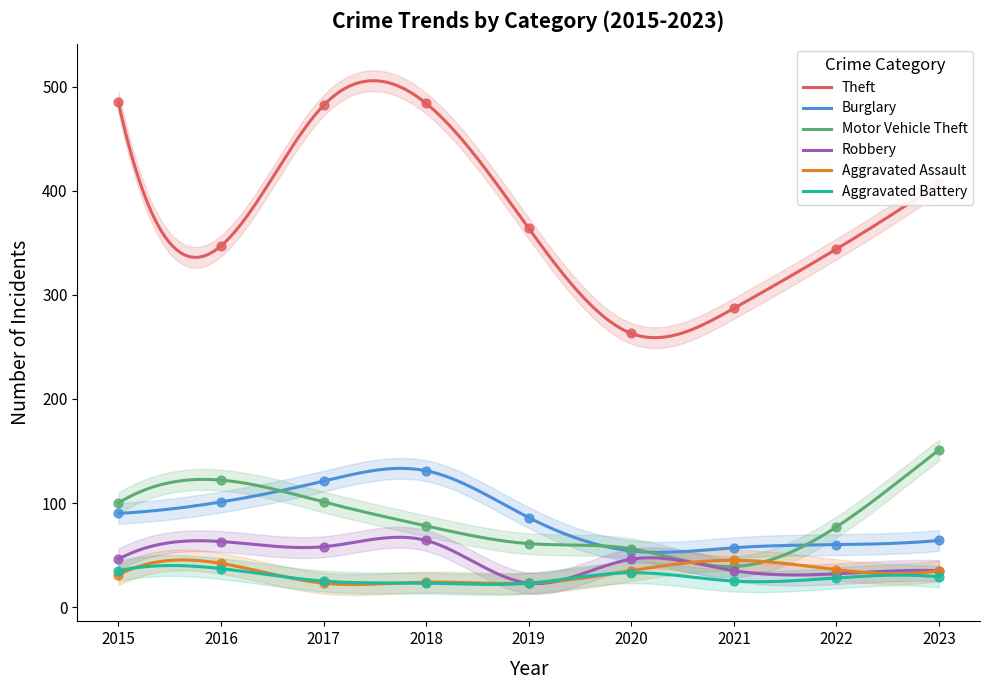

What is the total value across all series at 2022?

577